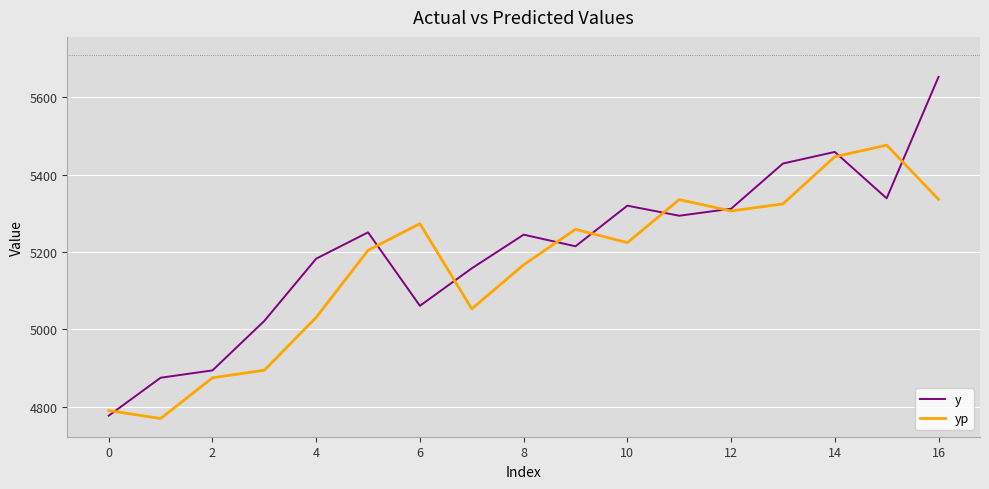

True or false: y has more than 2 interior local peaks.

True